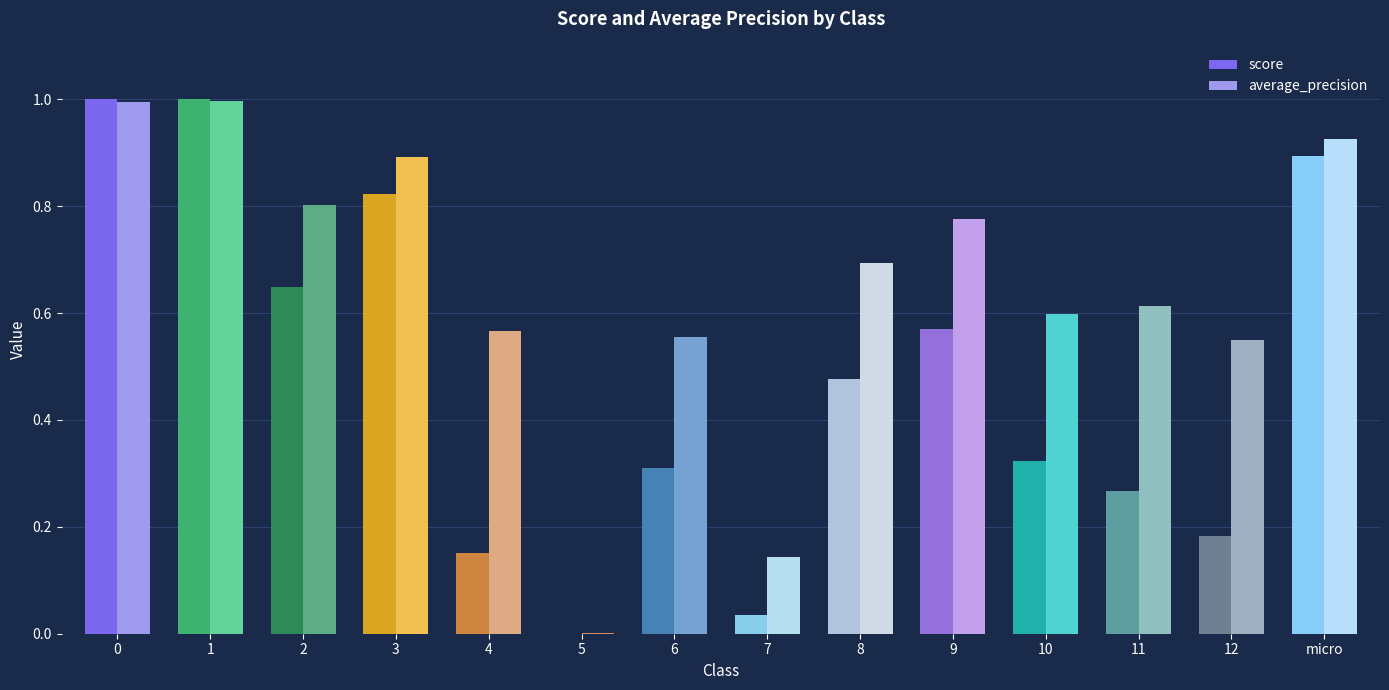

What is the maximum value shown in the chart?

1.0